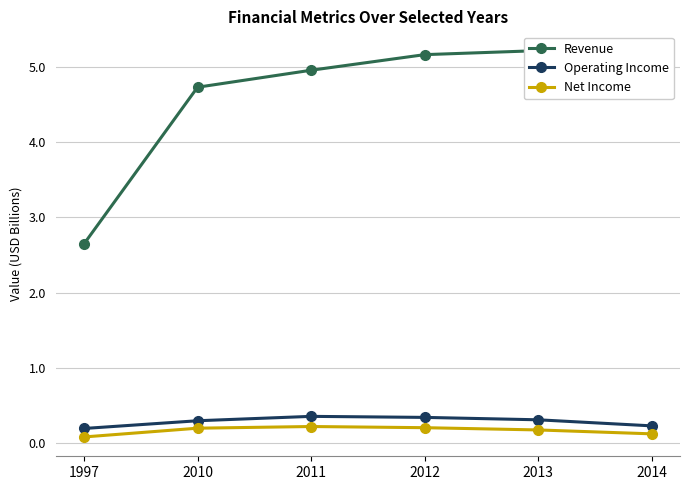

True or false: Operating Income and Revenue cross at least once.

False